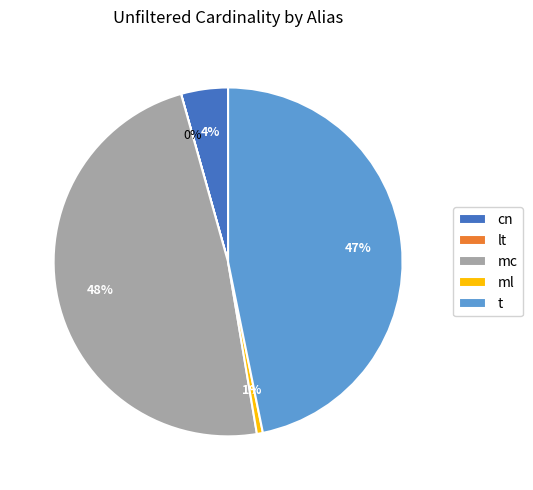

Which category has the biggest portion of the pie?

mc